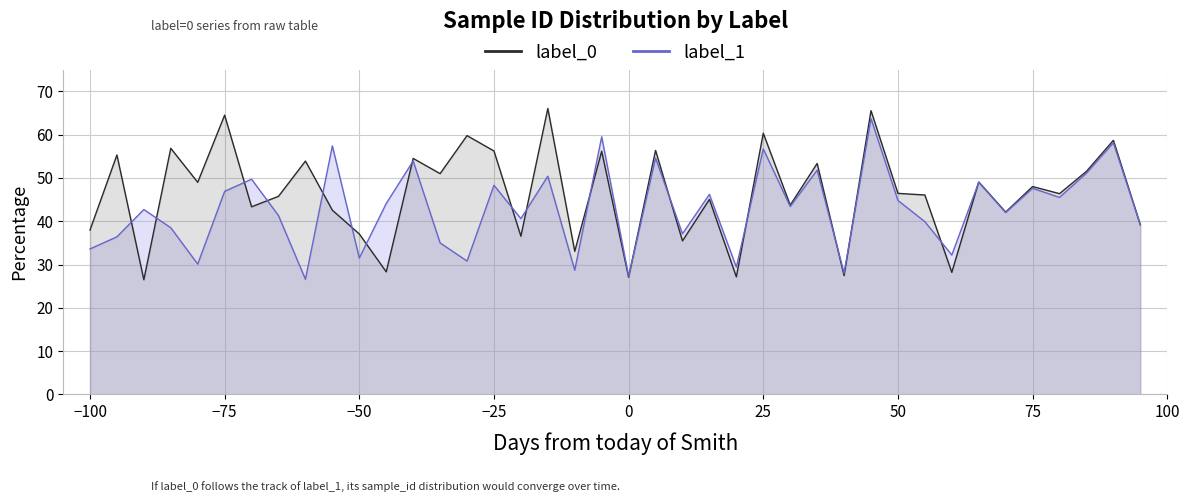

Which series has the largest total across all categories?

label_0